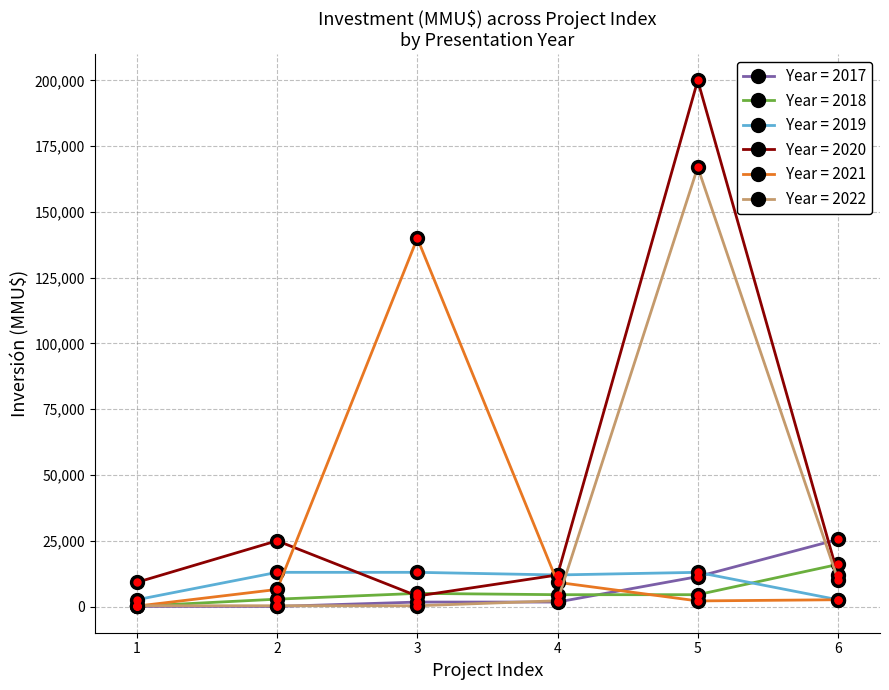

True or false: Year = 2022 has more than 0 interior local peaks.

True